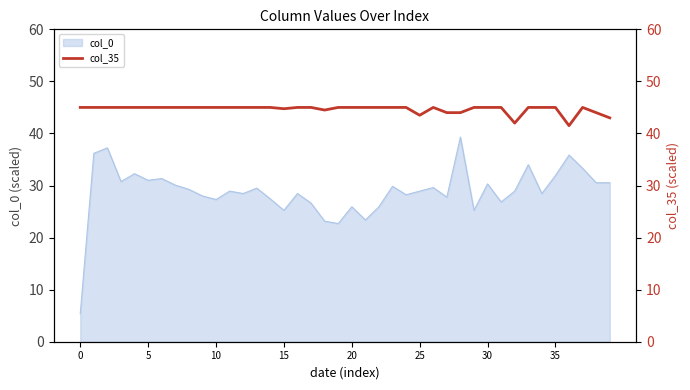

What is the lowest value of the col_0 series?

5.4